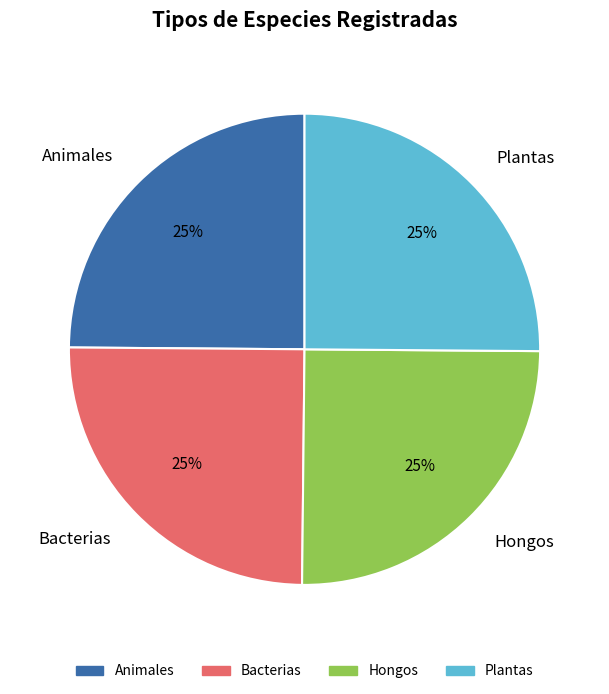

Is Bacterias the majority of the pie?

No